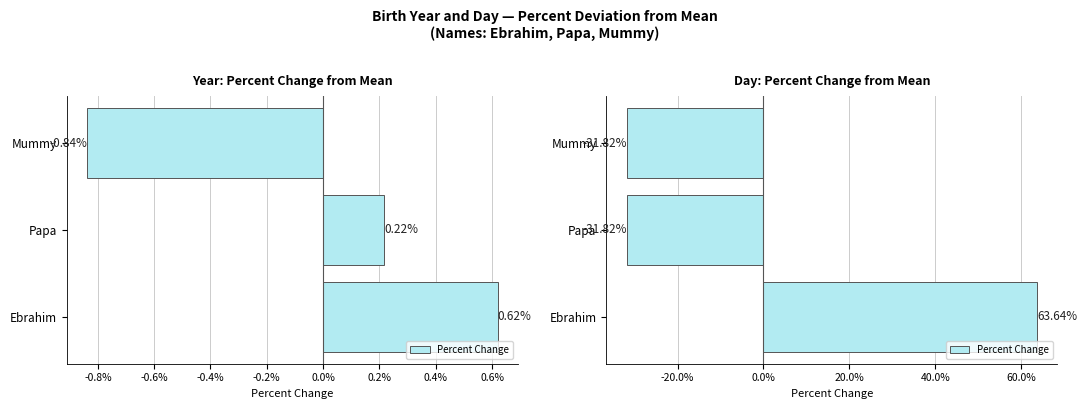

What is the maximum value shown in the chart?

63.6